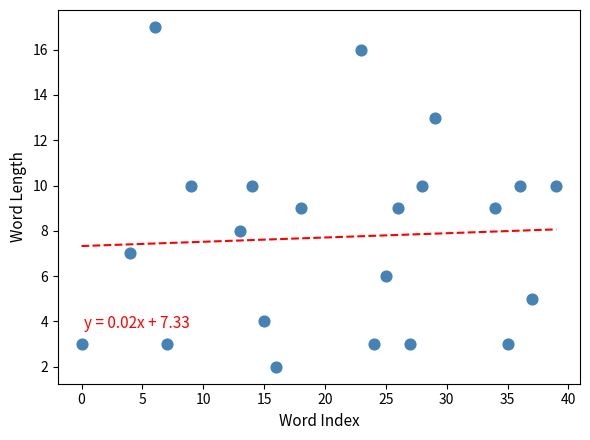

What is the range of X values (max minus min)?

39